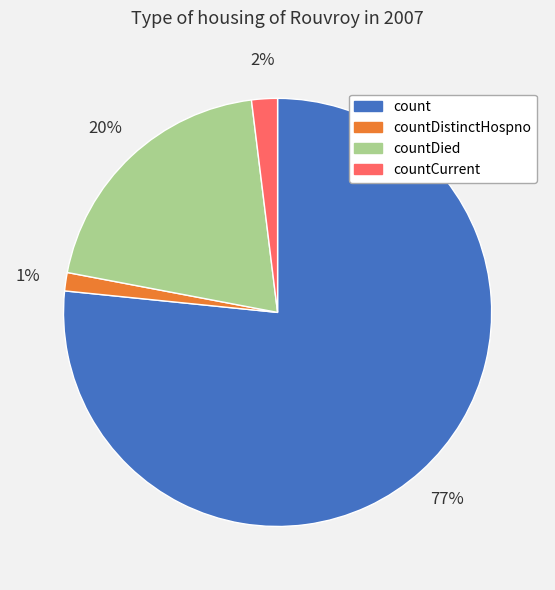

To the nearest percent, what is the difference between the countCurrent and countDied slice percentages?

18%